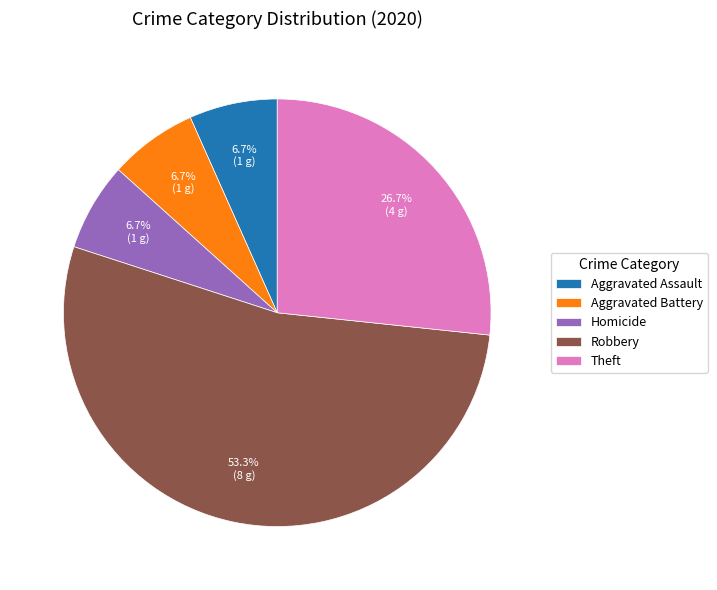

Does Robbery account for over 50% of the chart?

Yes